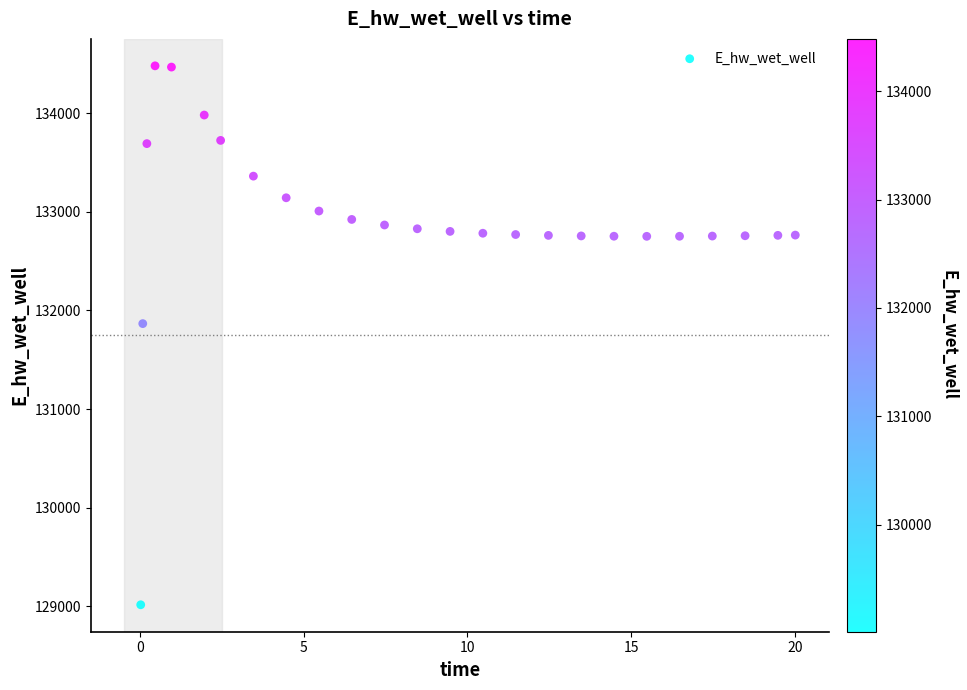

What is the range of Y values (max minus min)?

5465.2